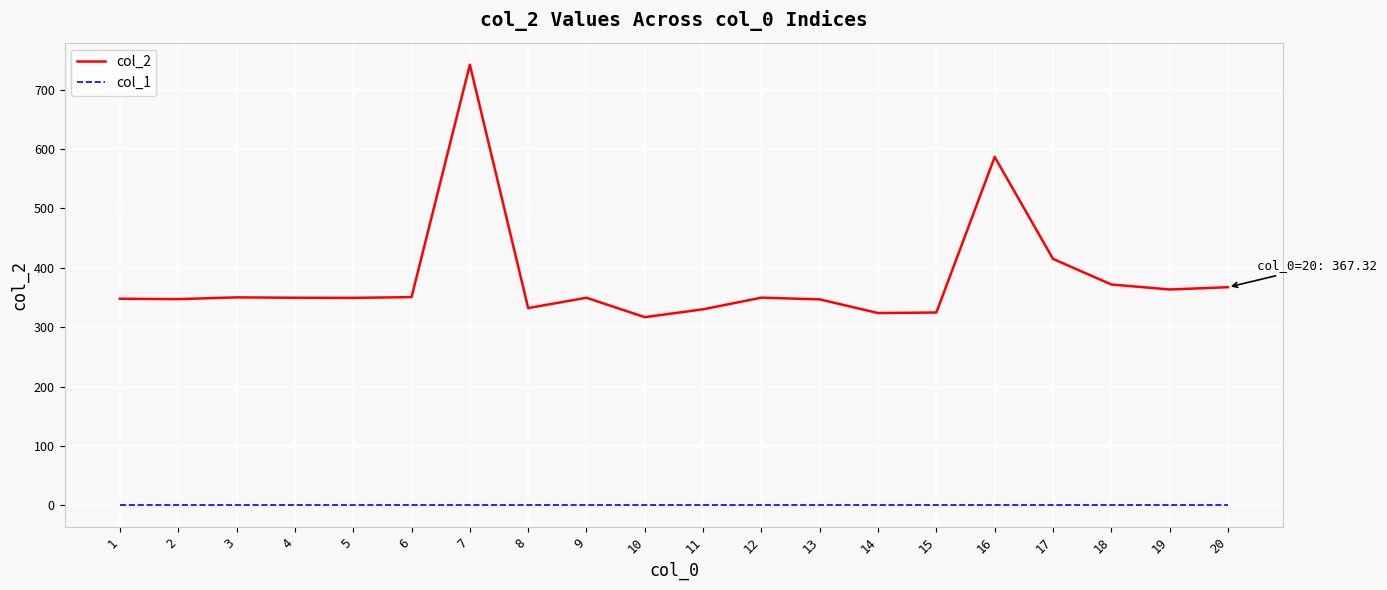

At how many categories does at least one series exceed 645?

1